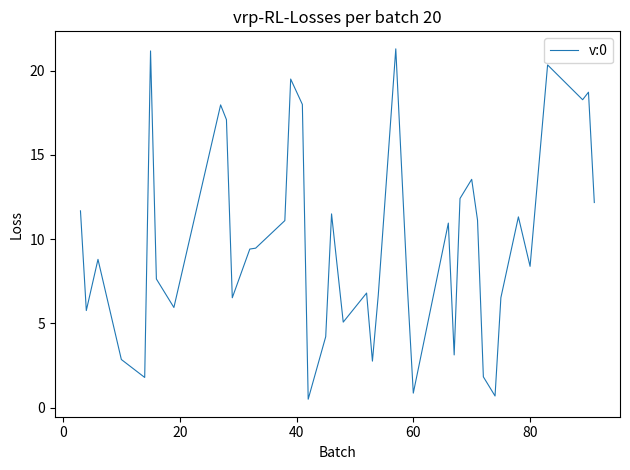

What is the greatest value displayed?

21.3